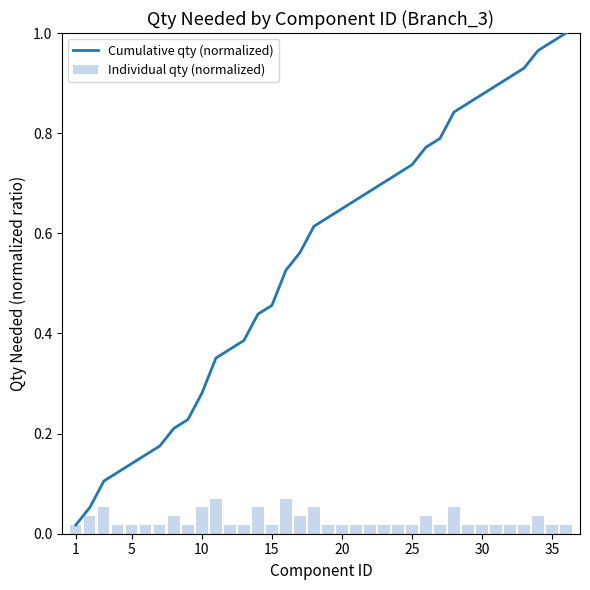

How many distinct data groups are displayed?

2